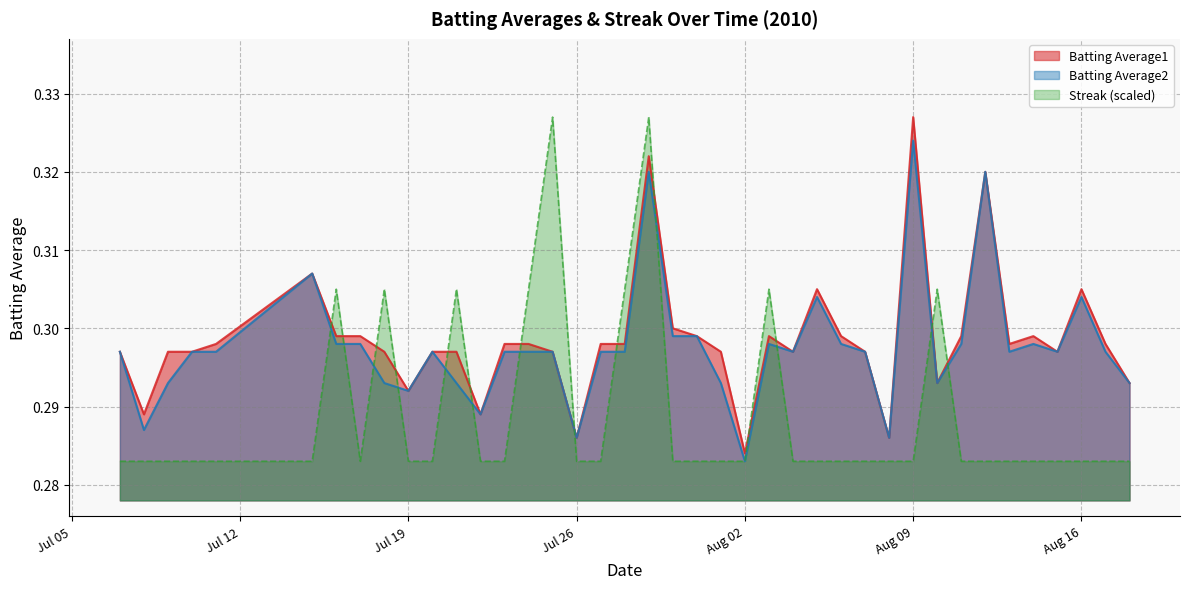

How many lines are shown in the chart?

3